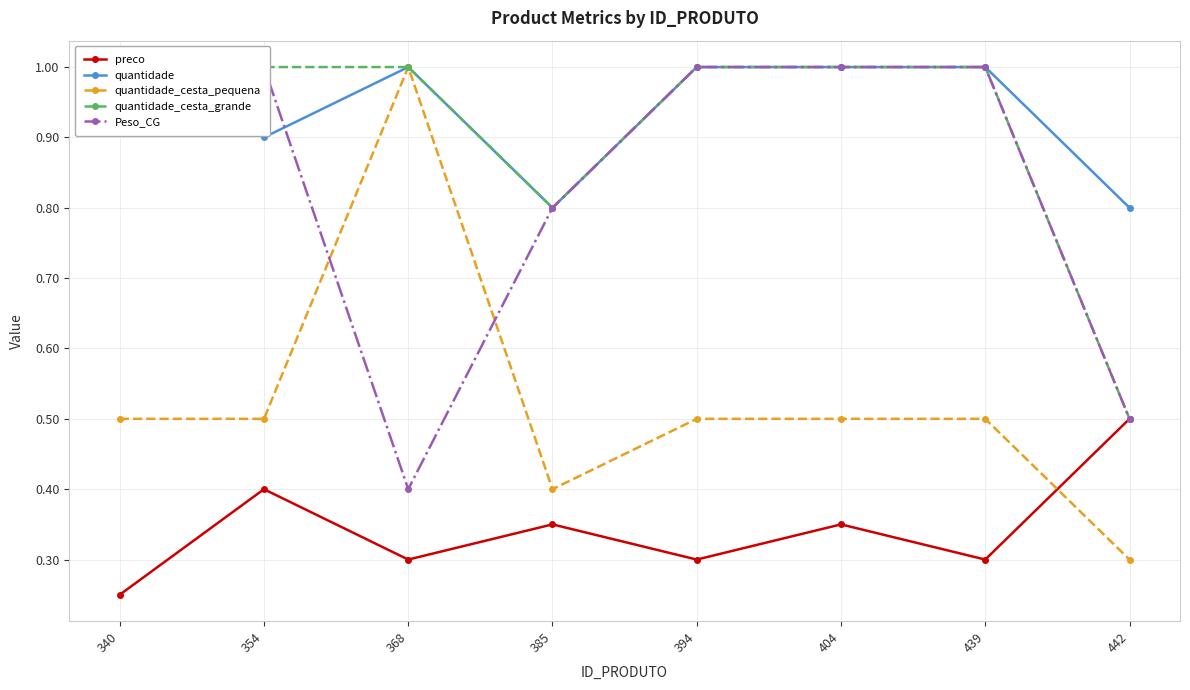

What is the minimum value shown in the chart?

0.2